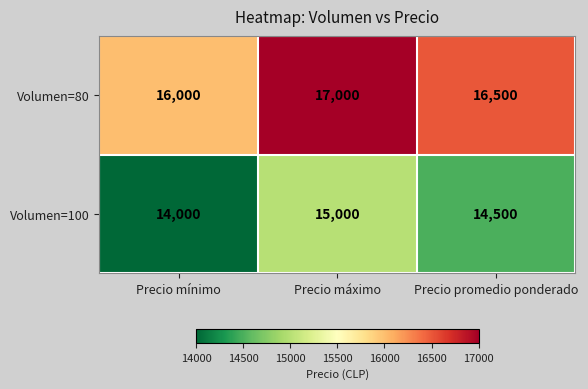

How many data points does each series have?

3